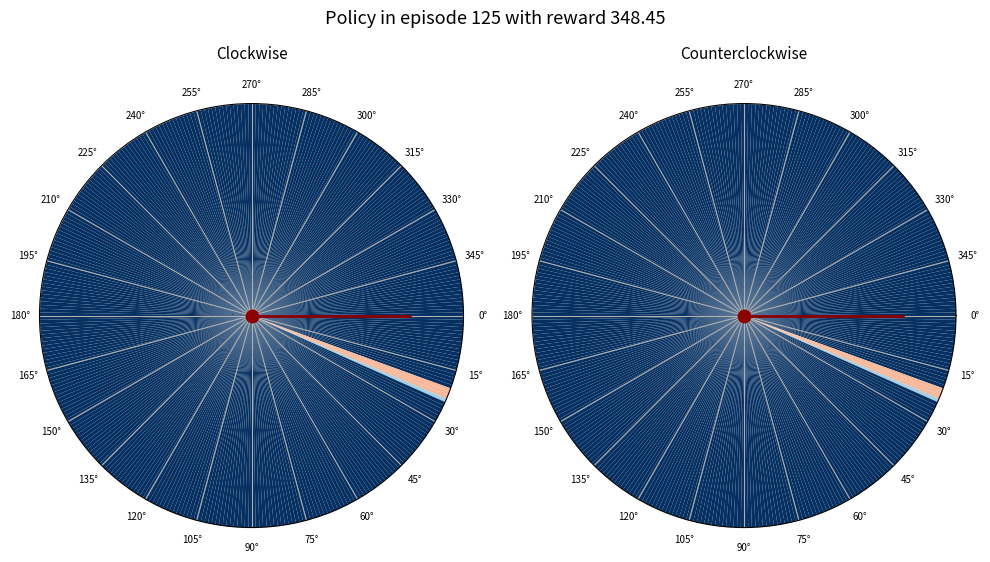

How much of the chart is everything except 0°?

100.0%